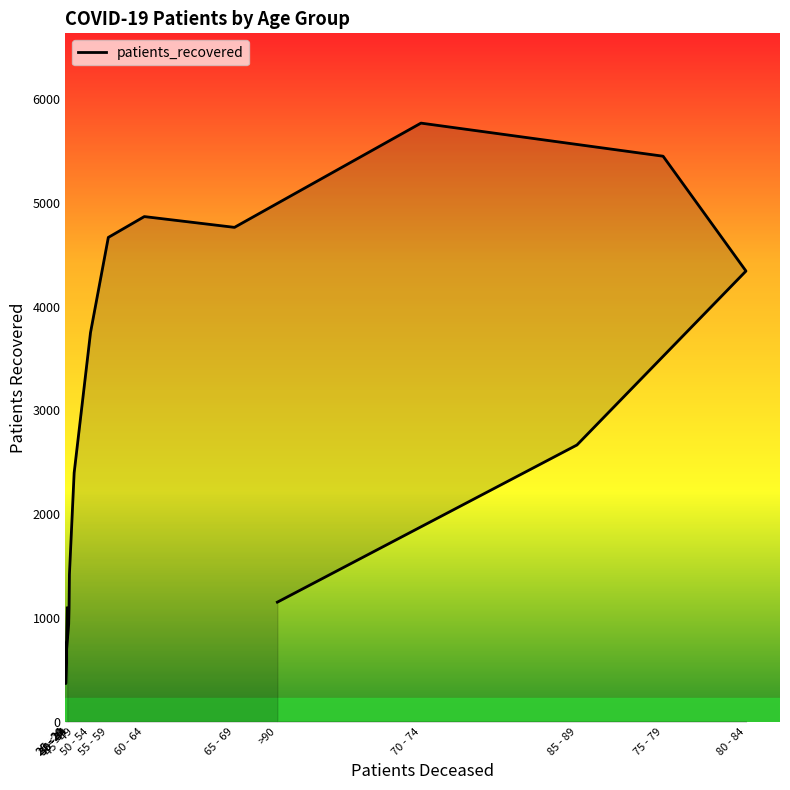

What is the value of the 7th point from the left?

2398